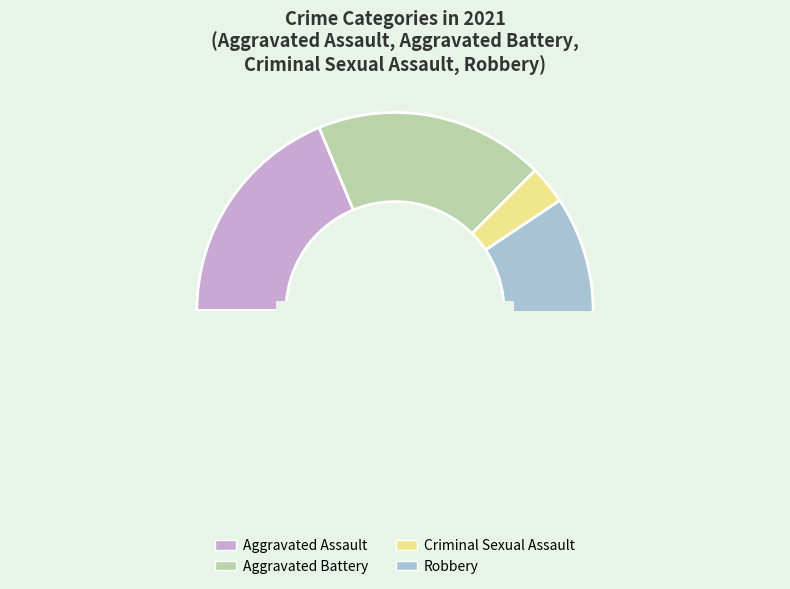

Is it true that Aggravated Assault is 30% of the pie?

False